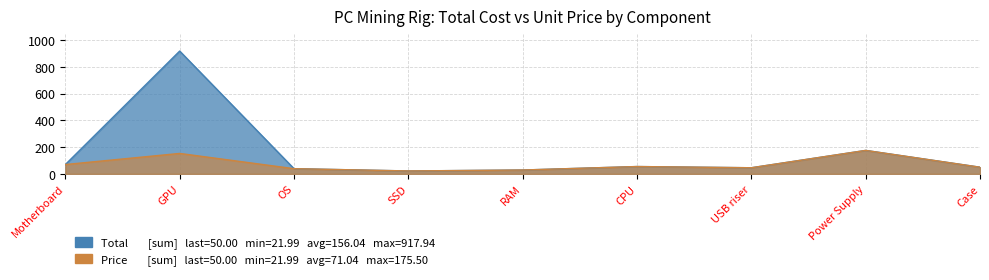

At which label does Price reach its peak?

Power Supply